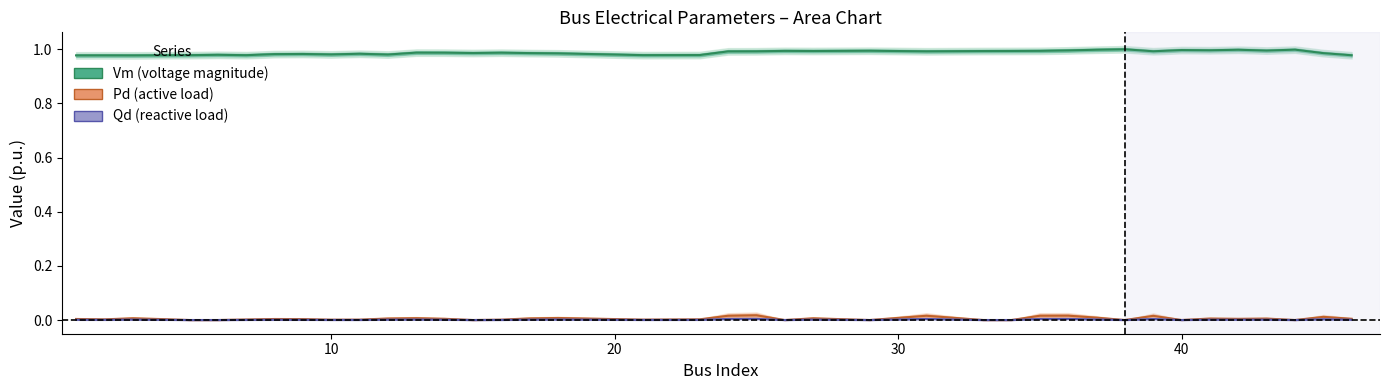

List the series in order of their peak value, highest first.

Vm (voltage magnitude), Pd (active load), Qd (reactive load)